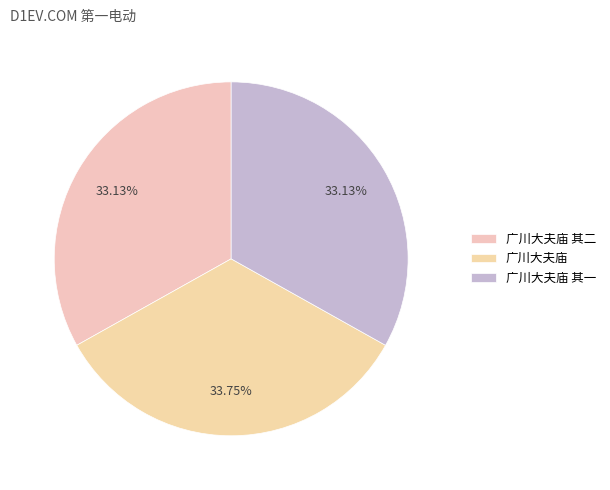

Combined, do 广川大夫庙 其一 and 广川大夫庙 account for over 50%?

Yes